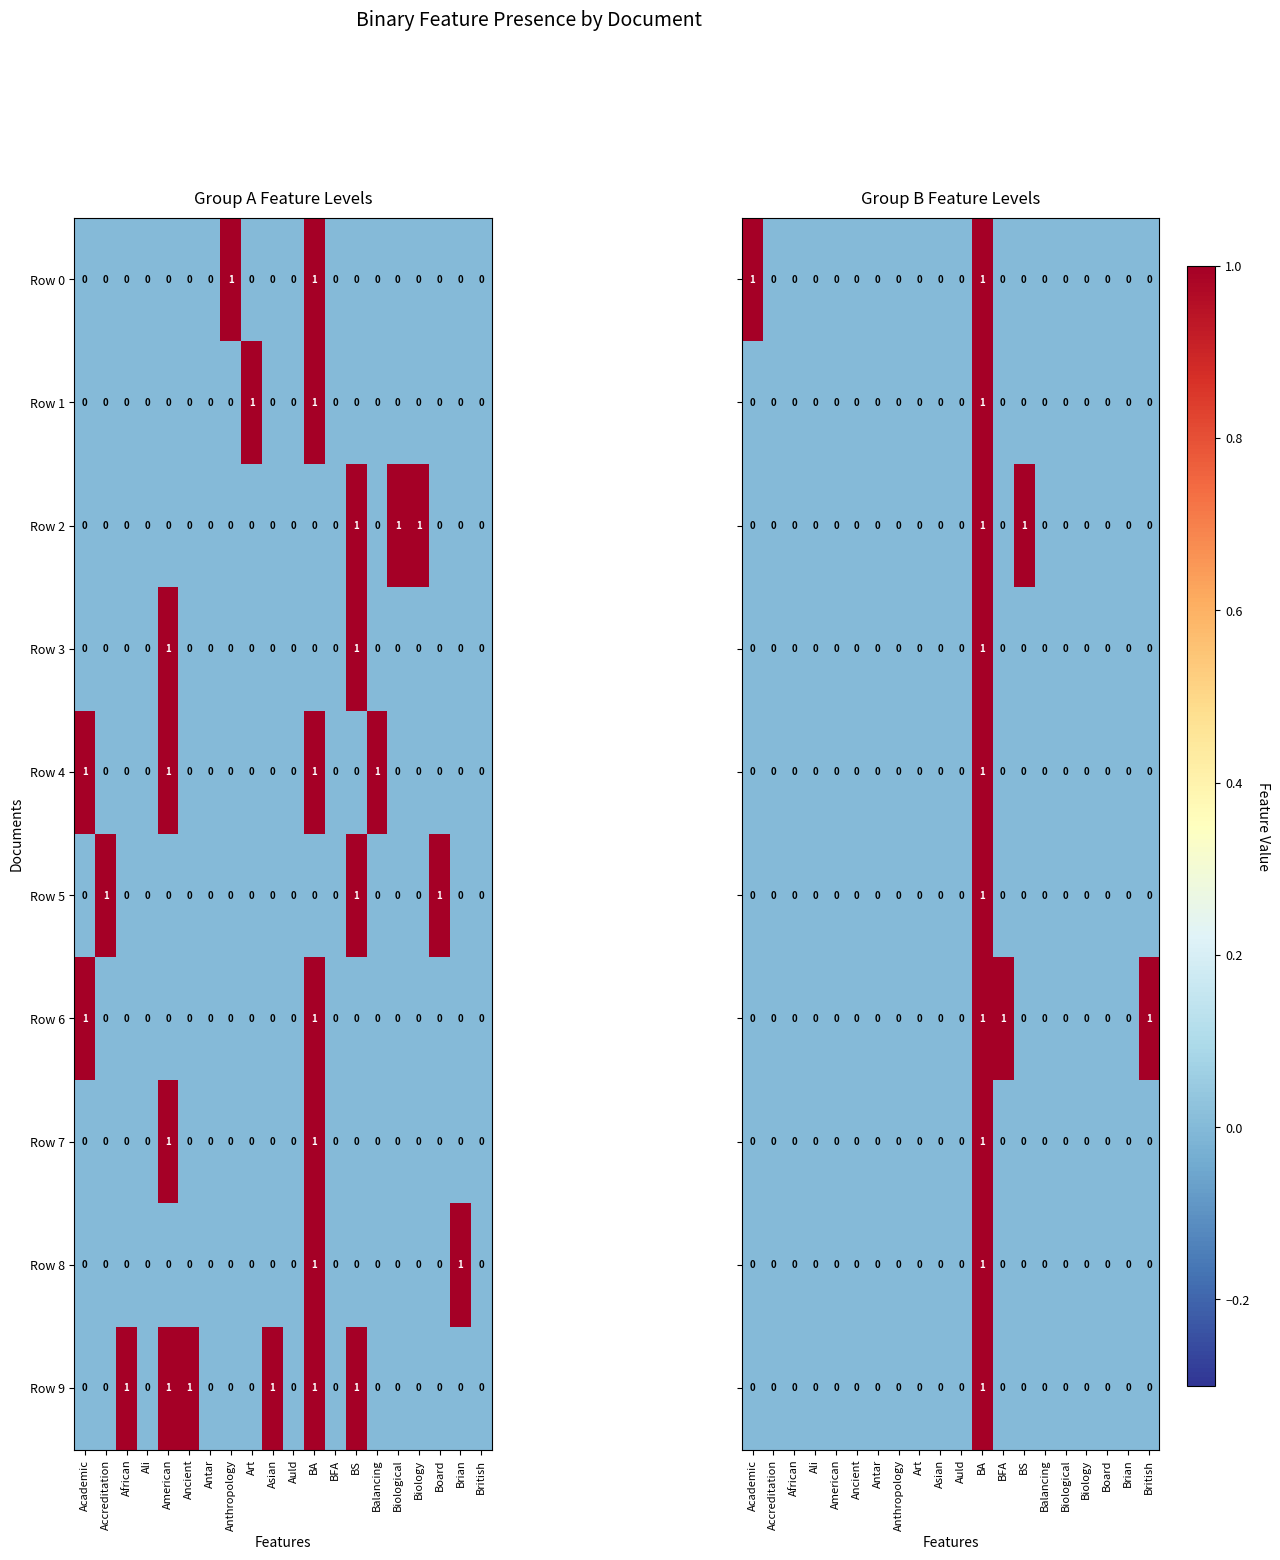

The value of Row 1 at Art is 0. True or false?

False